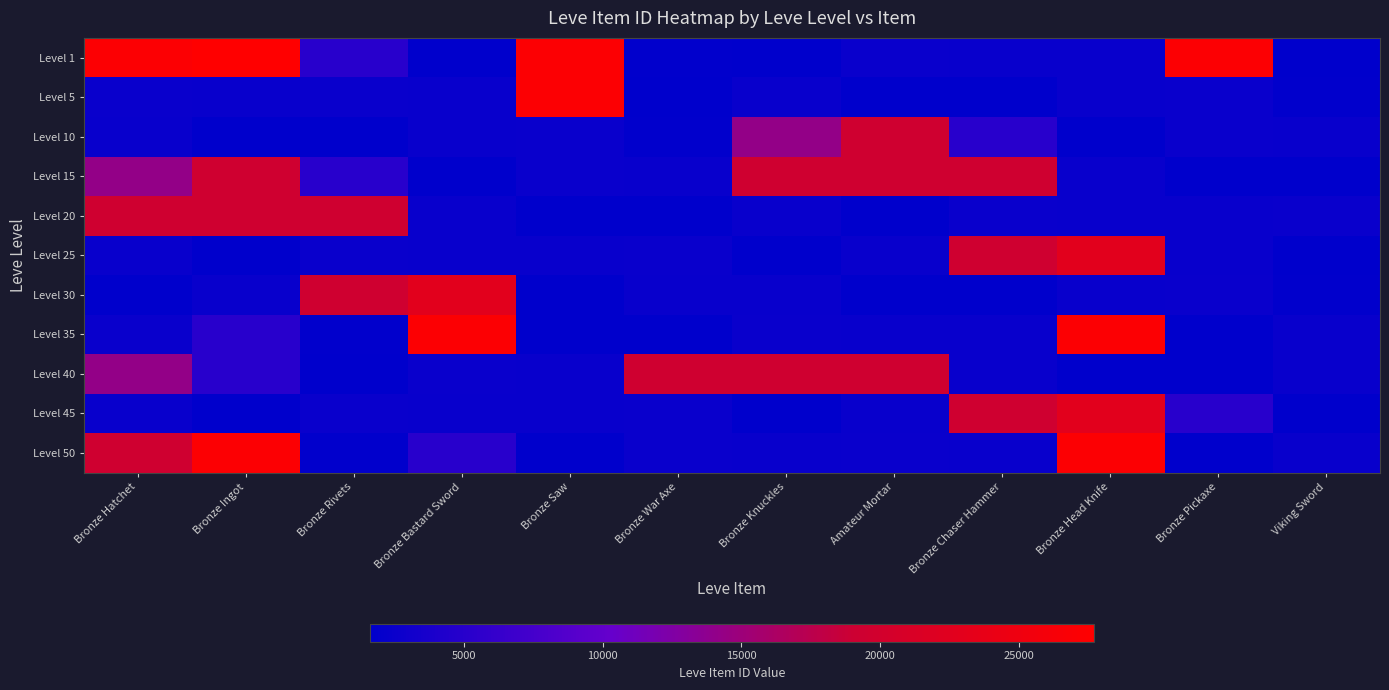

Reading left to right, extract all data points from this chart.

Level 1: Bronze Hatchet=27128	Bronze Ingot=27713	Bronze Rivets=5091	Bronze Bastard Sword=1602	Bronze Saw=27119	Bronze War Axe=1750	Bronze Knuckles=1684	Amateur Mortar=2481	Bronze Chaser Hammer=2392	Bronze Head Knife=2417	Bronze Pickaxe=27127	Viking Sword=1648
Level 5: Bronze Hatchet=2507	Bronze Ingot=2417	Bronze Rivets=2481	Bronze Bastard Sword=2392	Bronze Saw=27127	Bronze War Axe=1648	Bronze Knuckles=2342	Amateur Mortar=1605	Bronze Chaser Hammer=1684	Bronze Head Knife=2393	Bronze Pickaxe=2419	Viking Sword=1753
Level 10: Bronze Hatchet=2342	Bronze Ingot=1605	Bronze Rivets=1684	Bronze Bastard Sword=2393	Bronze Saw=2419	Bronze War Axe=1753	Bronze Knuckles=14149	Amateur Mortar=19542	Bronze Chaser Hammer=5092	Bronze Head Knife=1686	Bronze Pickaxe=2420	Viking Sword=2370
Level 15: Bronze Hatchet=14149	Bronze Ingot=19542	Bronze Rivets=5092	Bronze Bastard Sword=1686	Bronze Saw=2420	Bronze War Axe=2370	Bronze Knuckles=19535	Amateur Mortar=19538	Bronze Chaser Hammer=19546	Bronze Head Knife=2318	Bronze Pickaxe=1609	Viking Sword=1694
Level 20: Bronze Hatchet=19535	Bronze Ingot=19538	Bronze Rivets=19546	Bronze Bastard Sword=2318	Bronze Saw=1609	Bronze War Axe=1694	Bronze Knuckles=2397	Amateur Mortar=1625	Bronze Chaser Hammer=2421	Bronze Head Knife=2350	Bronze Pickaxe=2320	Viking Sword=2485
Level 25: Bronze Hatchet=2397	Bronze Ingot=1625	Bronze Rivets=2421	Bronze Bastard Sword=2350	Bronze Saw=2320	Bronze War Axe=2485	Bronze Knuckles=1633	Amateur Mortar=2321	Bronze Chaser Hammer=19514	Bronze Head Knife=22899	Bronze Pickaxe=2397	Viking Sword=1625
Level 30: Bronze Hatchet=1633	Bronze Ingot=2321	Bronze Rivets=19514	Bronze Bastard Sword=22899	Bronze Saw=1633	Bronze War Axe=2321	Bronze Knuckles=2342	Amateur Mortar=1605	Bronze Chaser Hammer=1684	Bronze Head Knife=2393	Bronze Pickaxe=2419	Viking Sword=1753
Level 35: Bronze Hatchet=2507	Bronze Ingot=5091	Bronze Rivets=1750	Bronze Bastard Sword=27119	Bronze Saw=1602	Bronze War Axe=1684	Bronze Knuckles=2481	Amateur Mortar=2392	Bronze Chaser Hammer=2417	Bronze Head Knife=27127	Bronze Pickaxe=1648	Viking Sword=2342
Level 40: Bronze Hatchet=14149	Bronze Ingot=5092	Bronze Rivets=1686	Bronze Bastard Sword=2420	Bronze Saw=2370	Bronze War Axe=19535	Bronze Knuckles=19538	Amateur Mortar=19546	Bronze Chaser Hammer=2318	Bronze Head Knife=1609	Bronze Pickaxe=1694	Viking Sword=2397
Level 45: Bronze Hatchet=2397	Bronze Ingot=1625	Bronze Rivets=2421	Bronze Bastard Sword=2350	Bronze Saw=2320	Bronze War Axe=2485	Bronze Knuckles=1633	Amateur Mortar=2321	Bronze Chaser Hammer=19514	Bronze Head Knife=22899	Bronze Pickaxe=5091	Viking Sword=1602
Level 50: Bronze Hatchet=19535	Bronze Ingot=27119	Bronze Rivets=1750	Bronze Bastard Sword=5091	Bronze Saw=1602	Bronze War Axe=2507	Bronze Knuckles=2417	Amateur Mortar=2481	Bronze Chaser Hammer=2392	Bronze Head Knife=27127	Bronze Pickaxe=1648	Viking Sword=2342